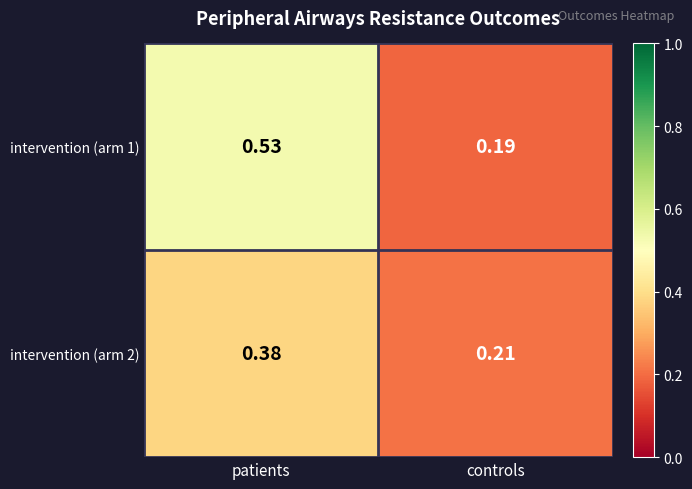

At which category does the chart reach its minimum across all series?

controls